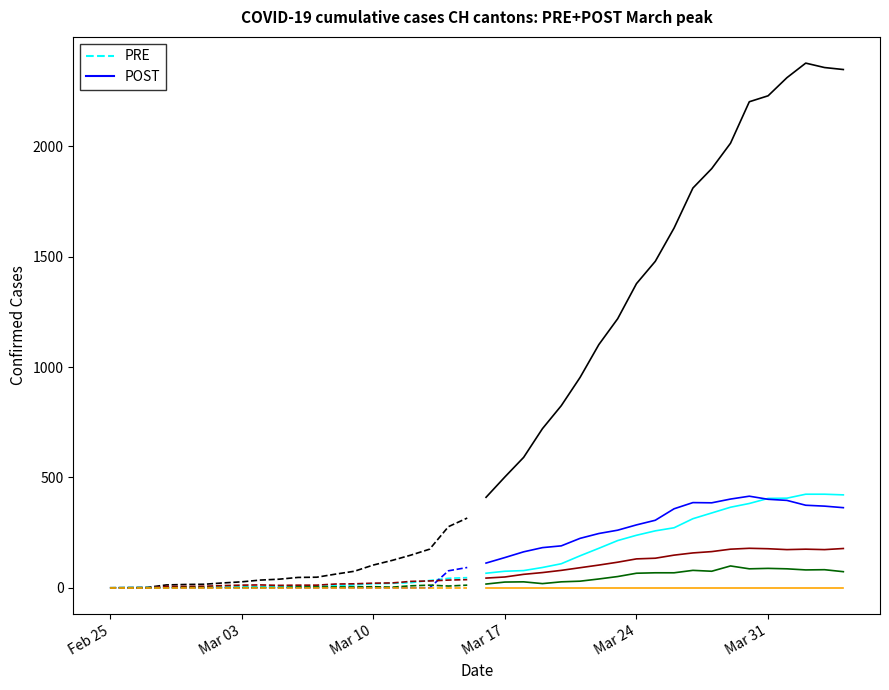

At how many categories does at least one series exceed 157?

23